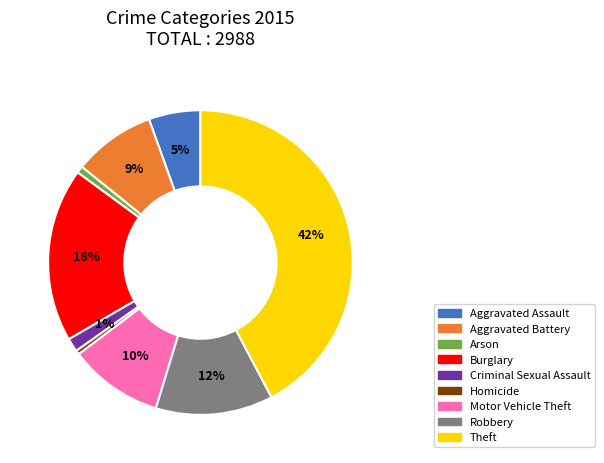

Count the number of slices in the pie.

9